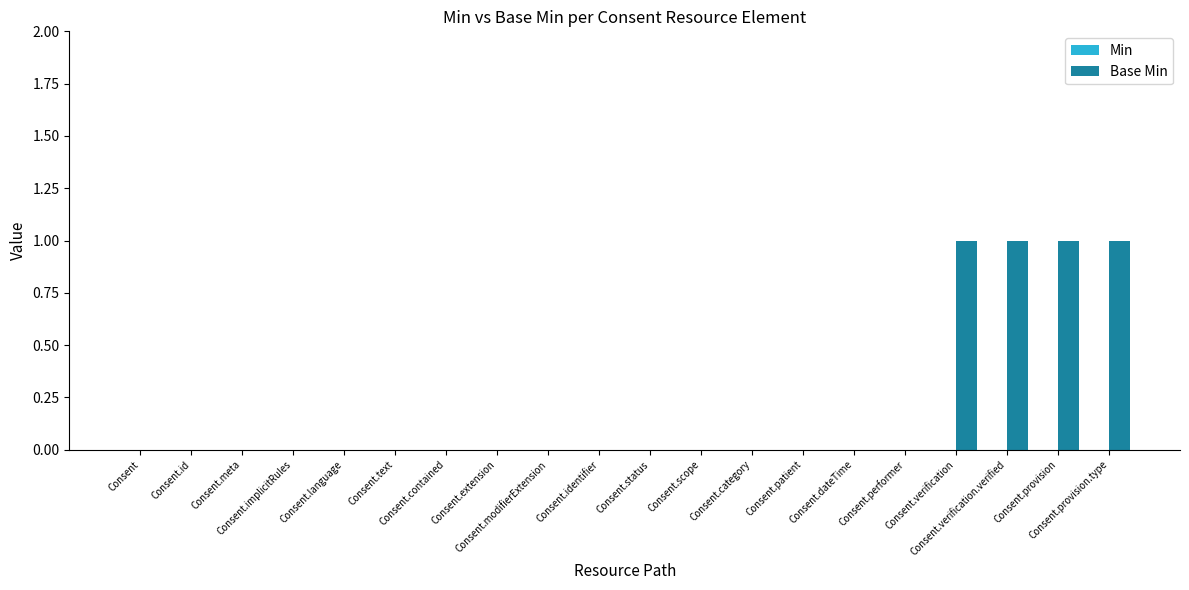

What is the sum of all values?

4